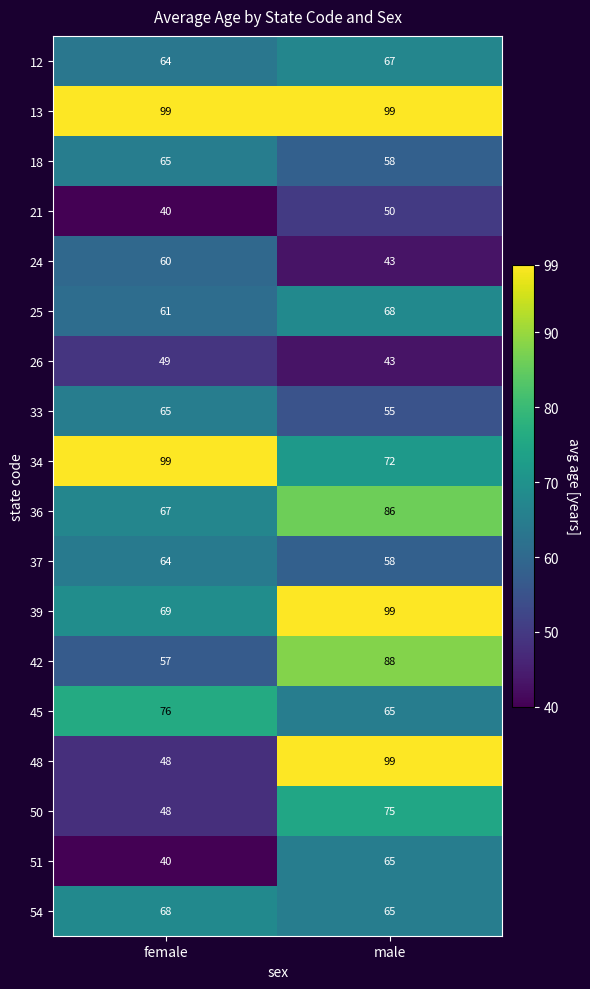

The value of 36 at female is 104. True or false?

False